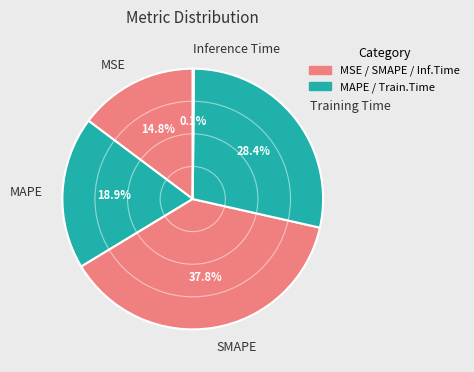

What percentage is the Training Time slice, to the nearest percent?

28%